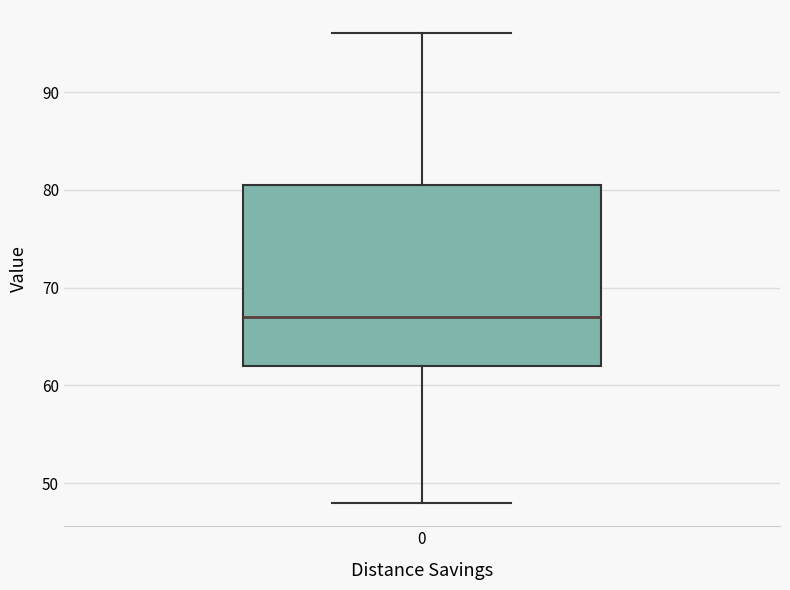

Read this box plot against the y-axis: the position of the median line, the range covered by the box, and the ends of both whiskers. The values are not printed on the chart, so give them approximately, as read against the axis.

median 67, box 62 to 81, whiskers 48 to 96